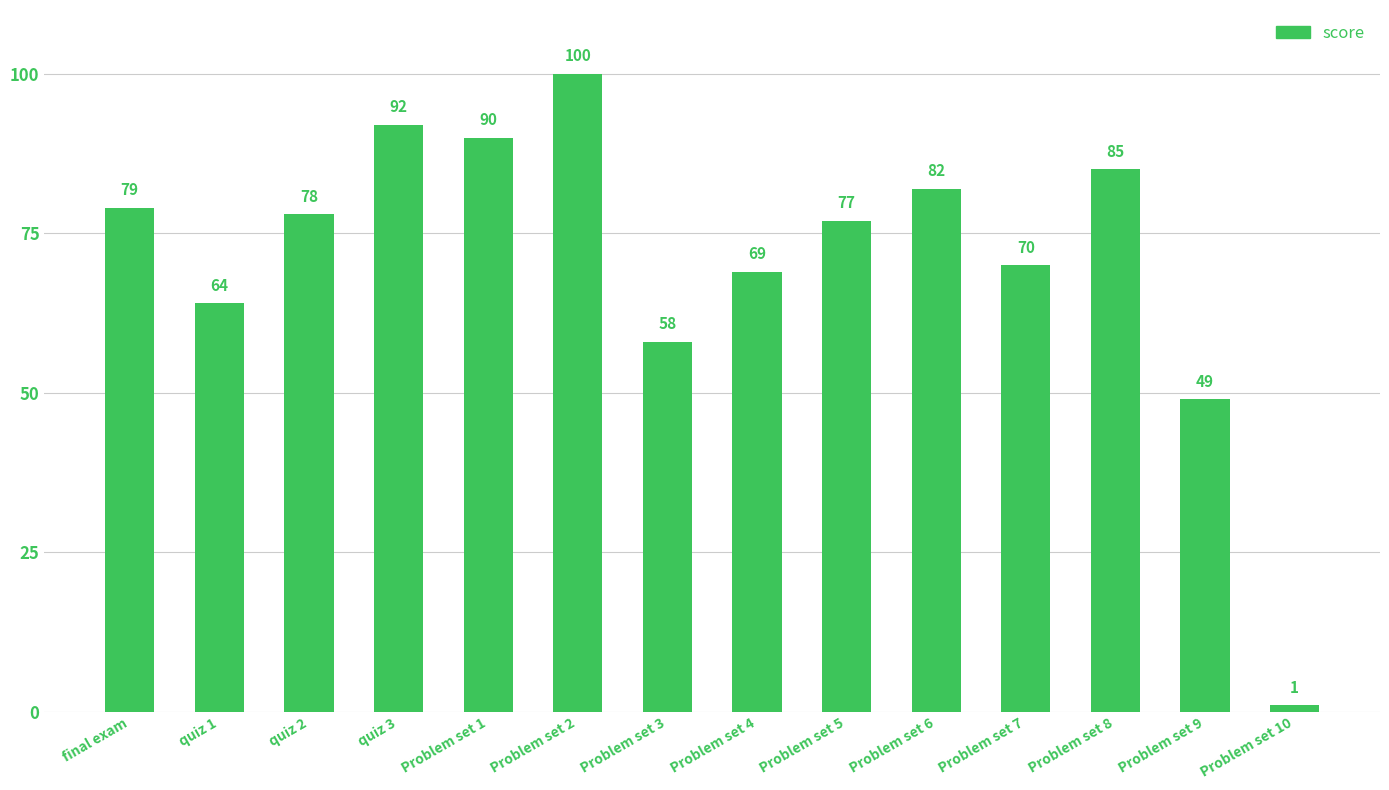

List the labels in order of value, largest first.

Problem set 2, quiz 3, Problem set 1, Problem set 8, Problem set 6, final exam, quiz 2, Problem set 5, Problem set 7, Problem set 4, quiz 1, Problem set 3, Problem set 9, Problem set 10